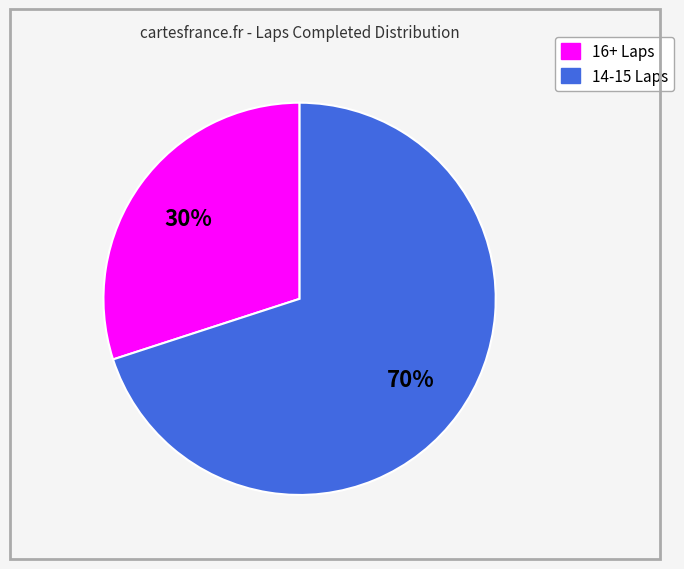

To the nearest percent, what is the difference between the largest and smallest slice percentages?

40%